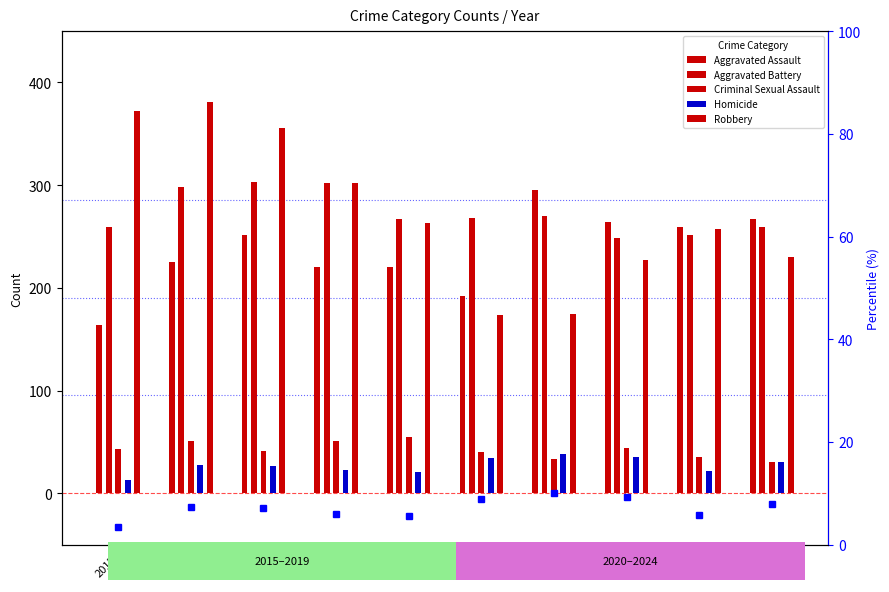

Which series has the largest range (max minus min)?

Robbery